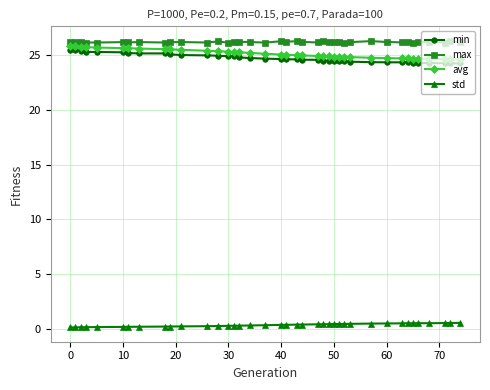

True or false: max and min cross at least once.

False